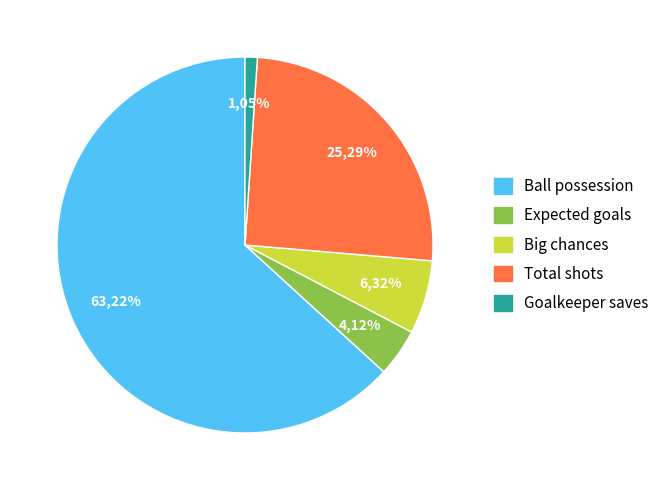

Does Goalkeeper saves account for over 50% of the chart?

No